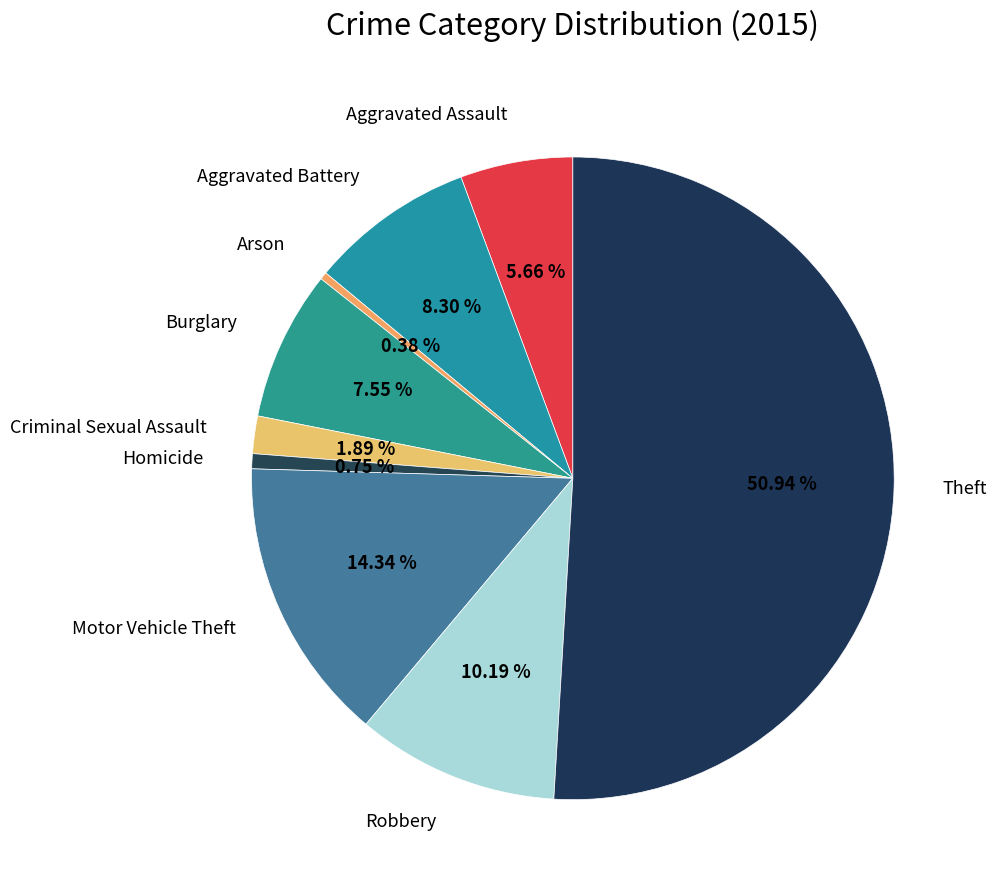

The Criminal Sexual Assault slice represents 8% of the pie. True or false?

False